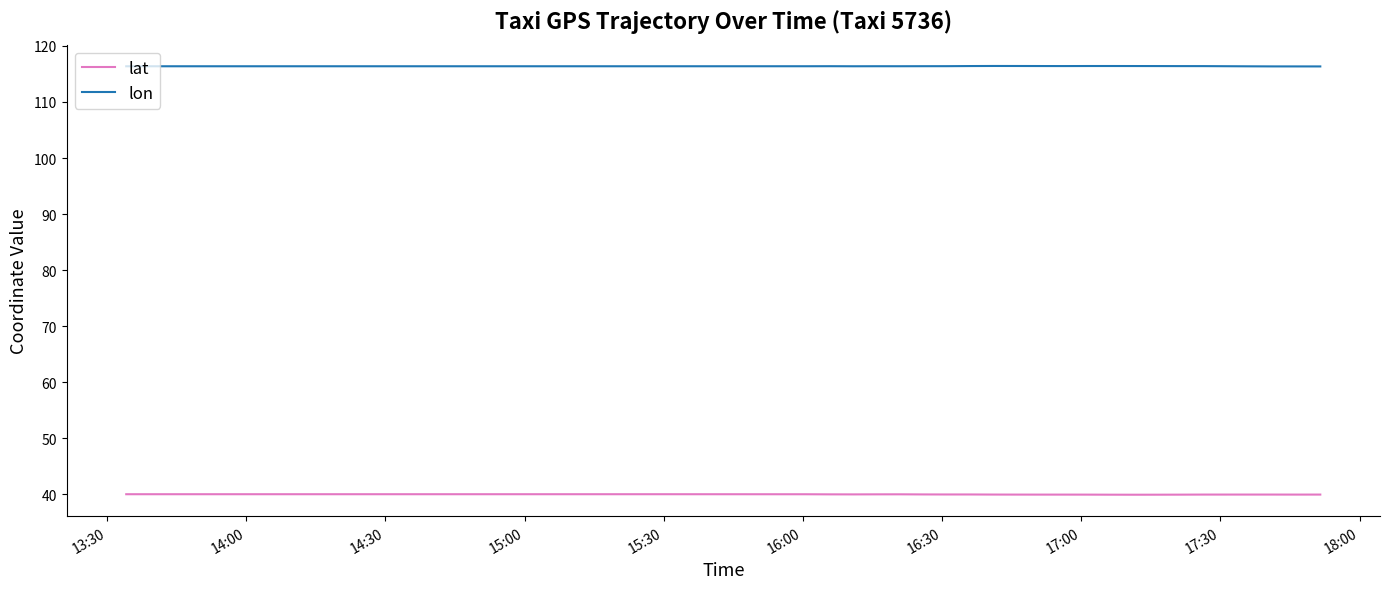

True or false: lon and lat cross at least once.

False